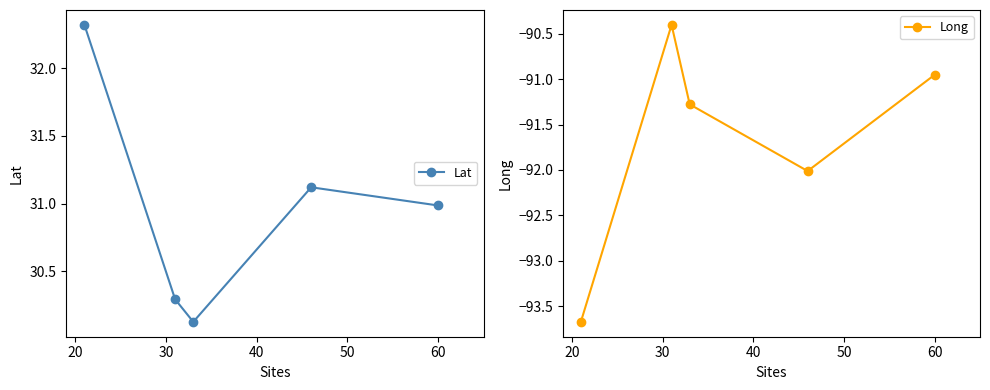

What is the highest value of the Lat series?

32.3